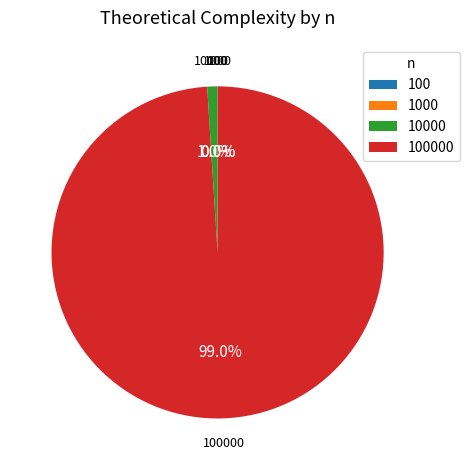

Is there any slice that represents more than half of the pie?

Yes